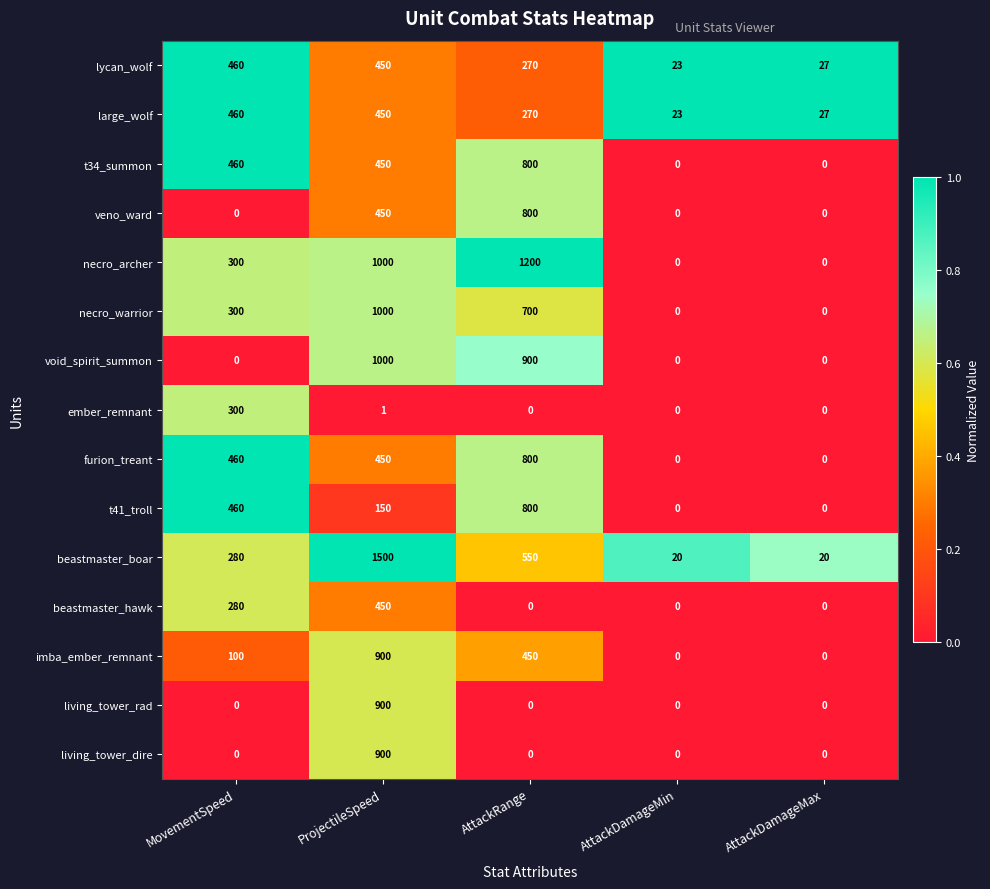

The t34_summon series shows 0 at AttackDamageMax. True or false?

True